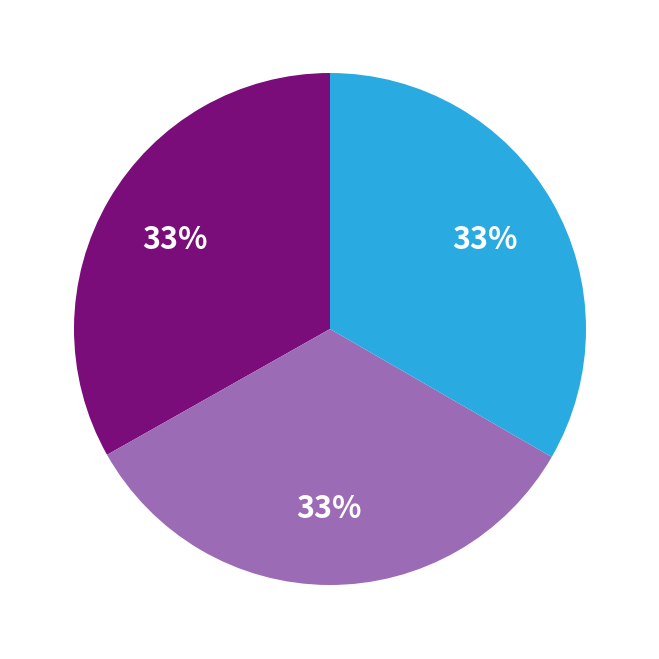

To the nearest percent, what is the average slice percentage?

33%